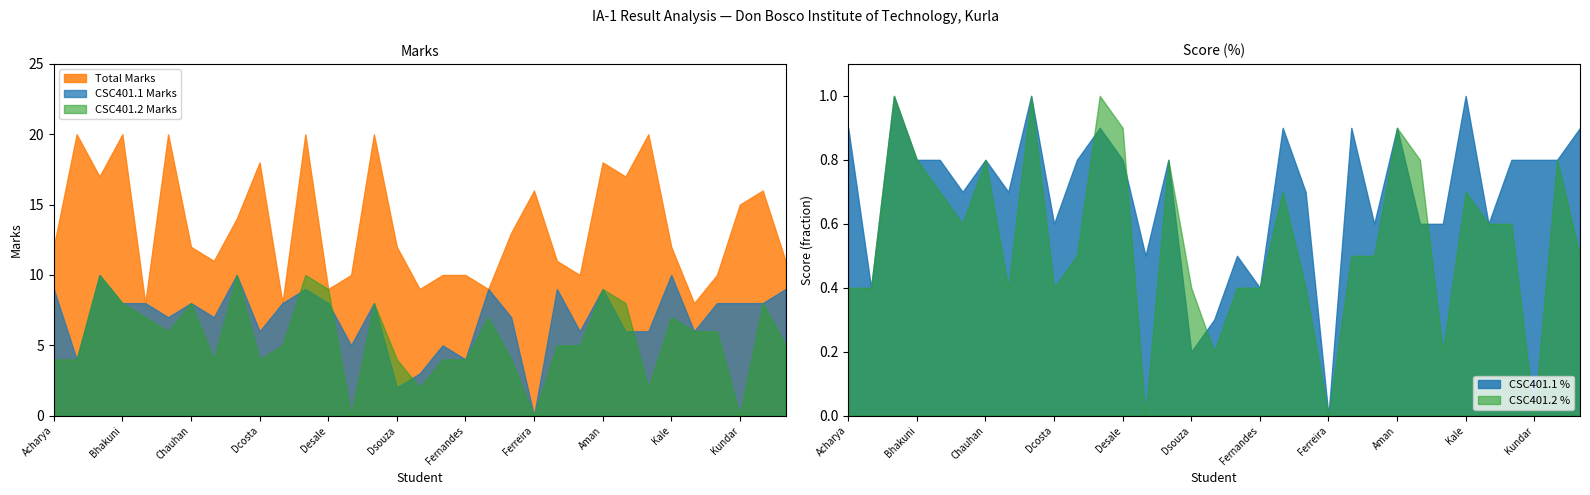

Which series has the largest range (max minus min)?

CSC401.1 %